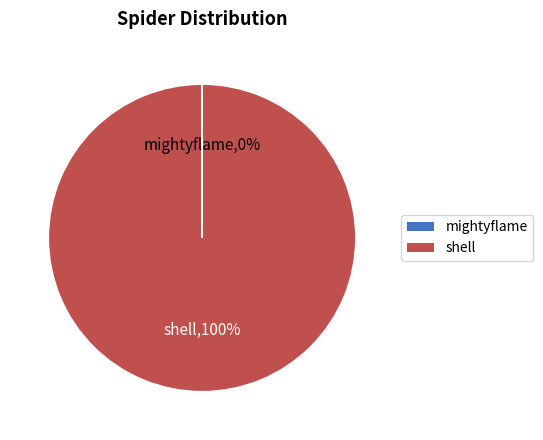

Which slice is the largest?

shell